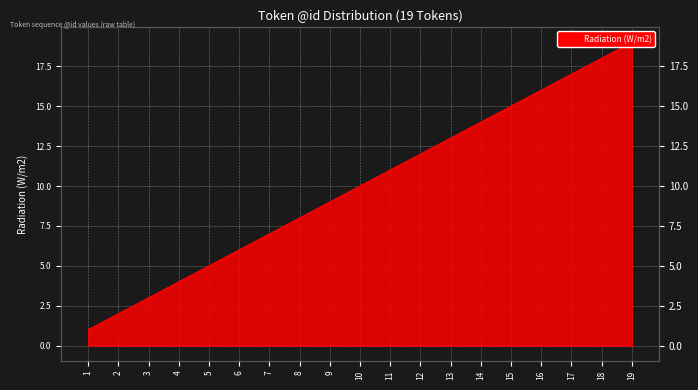

Reading left to right, list all the values displayed in this chart.

1	2	3	4	5	6	7	8	9	10	11	12	13	14	15	16	17	18	19